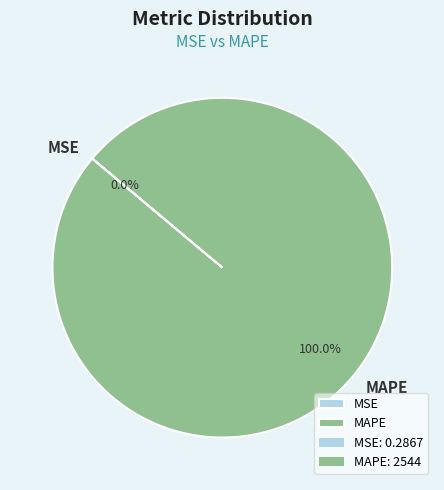

What percentage is the MAPE slice, to the nearest percent?

100%